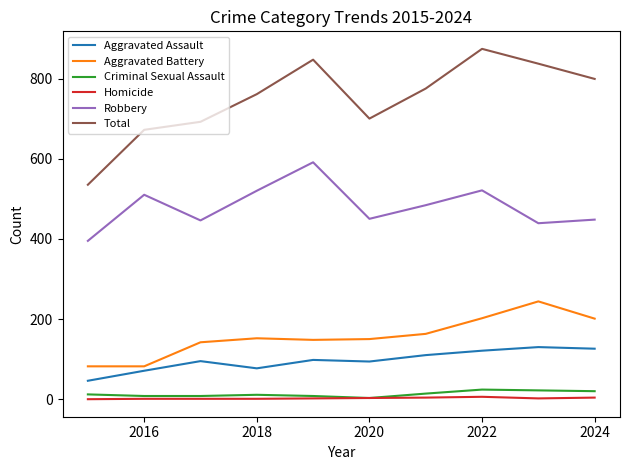

What is the minimum value for Aggravated Battery?

82